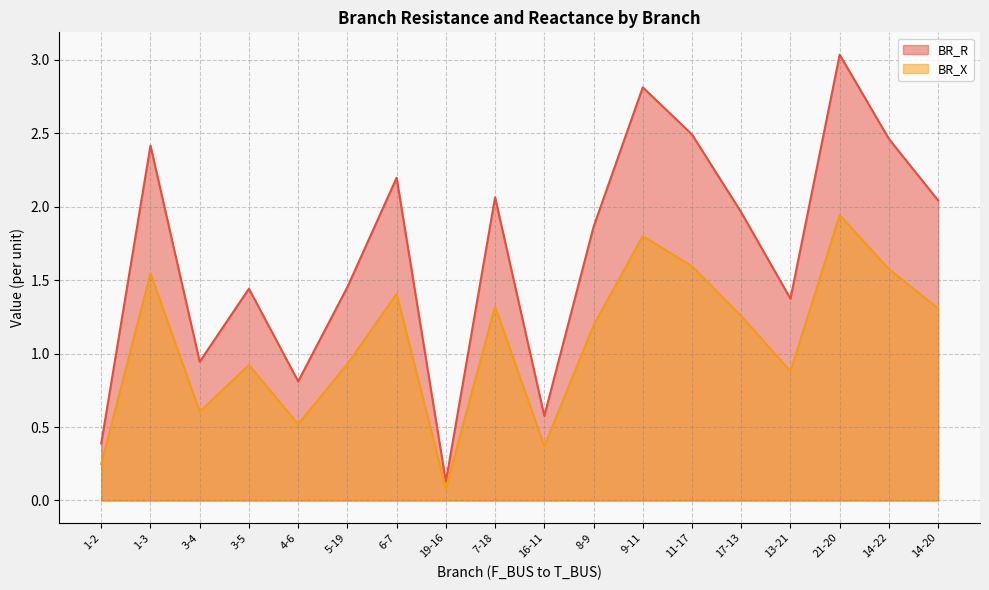

What is the highest value of the BR_X series?

1.9